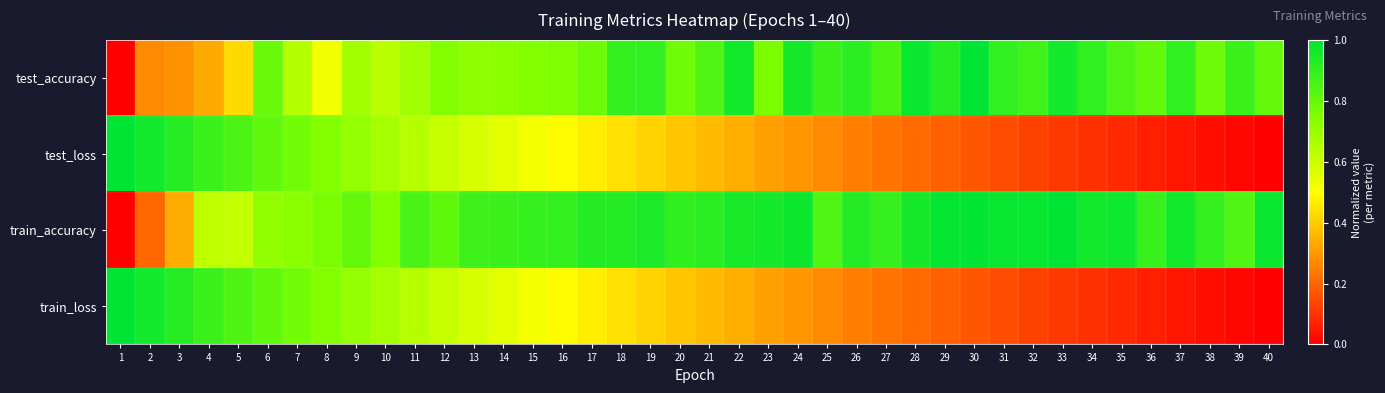

Which series has the largest total across all categories?

train_accuracy